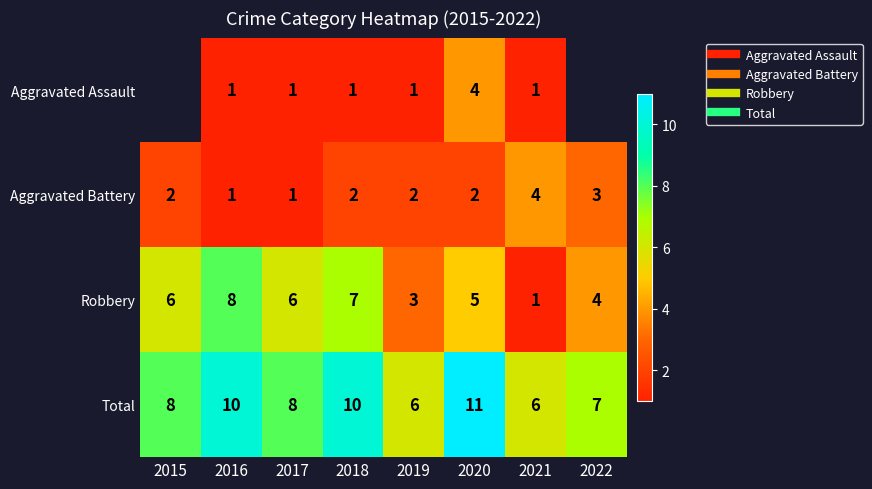

Which category has the lowest value across all series?

2016